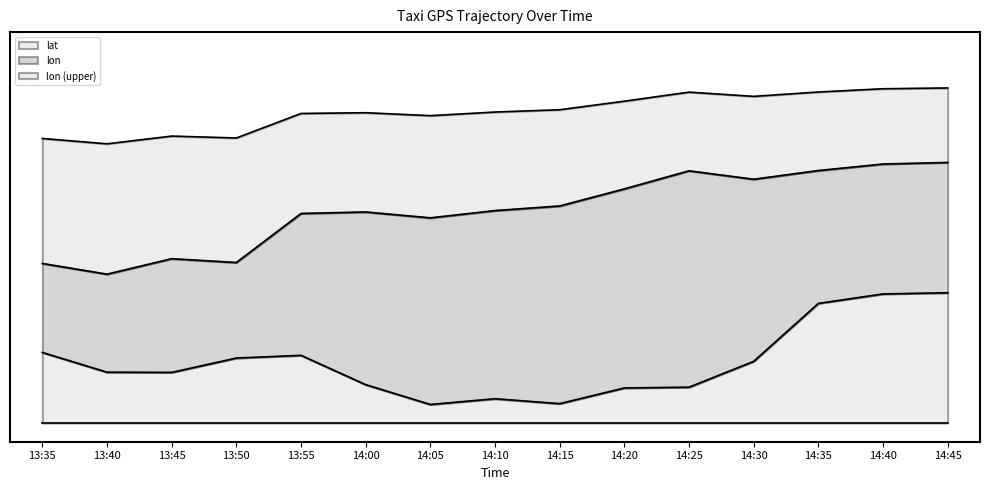

Reading left to right, extract all data points from this chart.

lon: 0.4	0.4	0.4	0.4	0.6	0.6	0.6	0.6	0.6	0.6	0.7	0.7	0.7	0.7	0.7
lat: 0.2	0.1	0.1	0.2	0.2	0.1	0.1	0.1	0.1	0.1	0.1	0.2	0.3	0.3	0.3